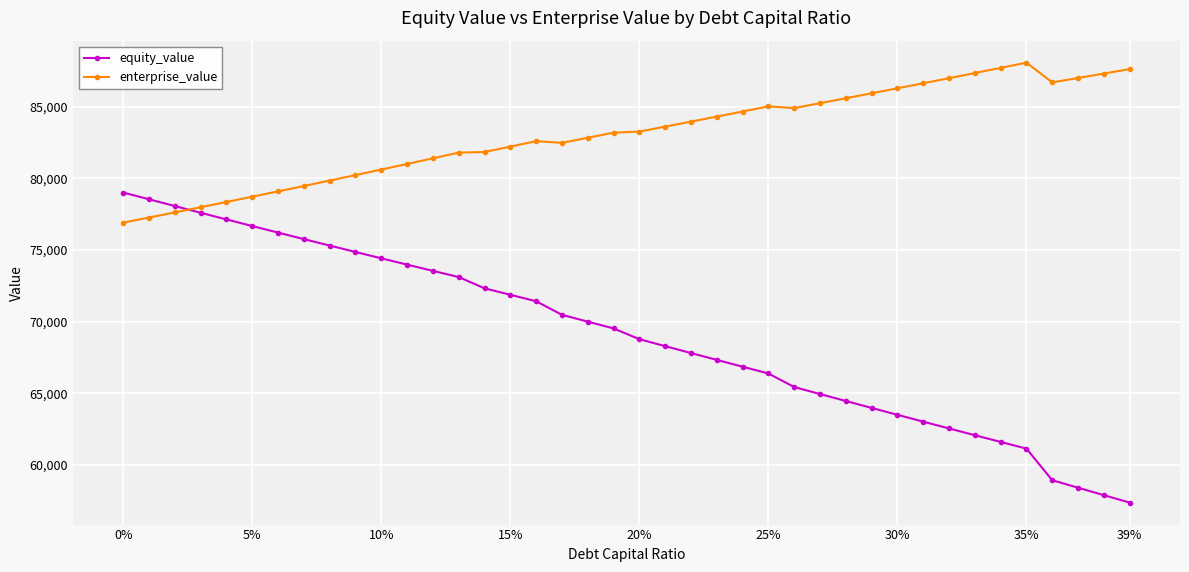

What is the value of the enterprise_value point at the 33rd from the left?

86982.2